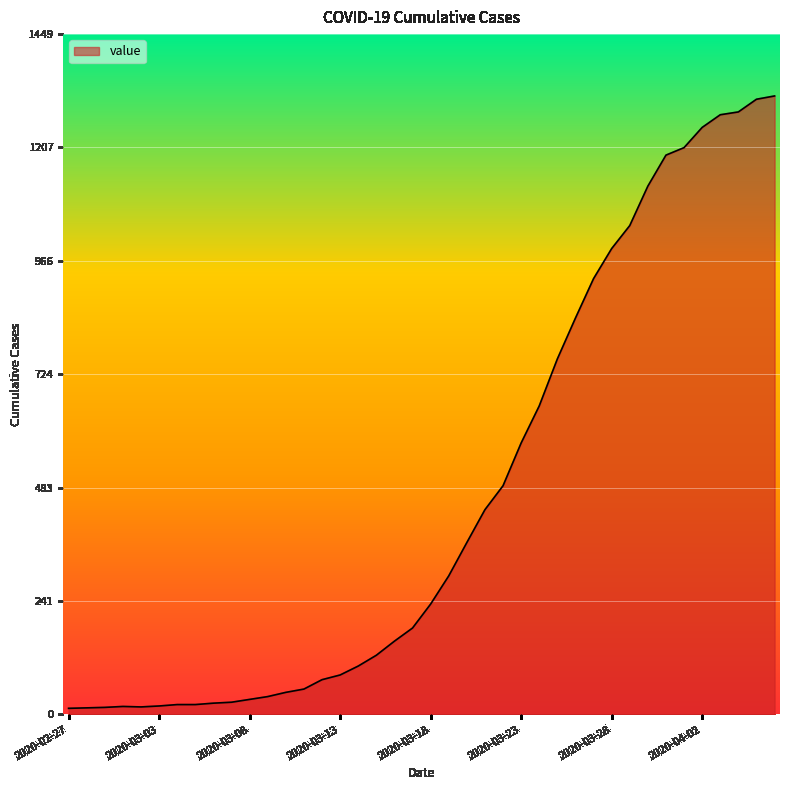

What is the difference between the maximum and minimum values?

1304